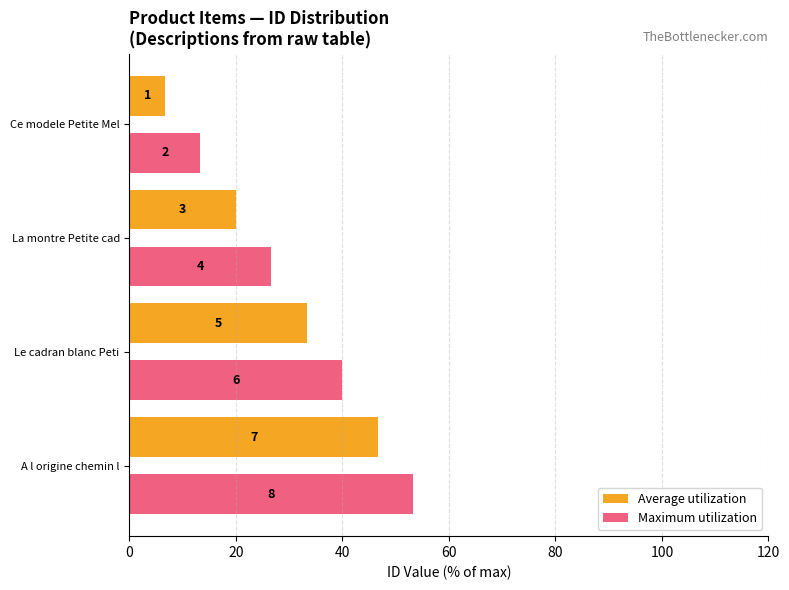

What is the value of the Maximum utilization bar at the 2nd from the left?

26.7